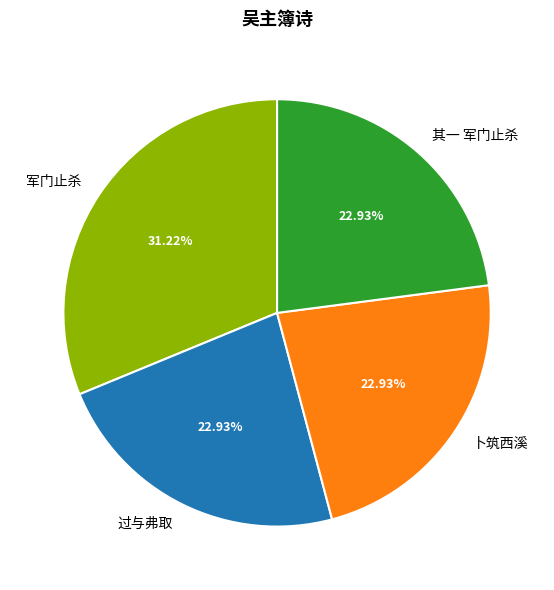

Combined, do 过与弗取 and 军门止杀 account for over 50%?

Yes